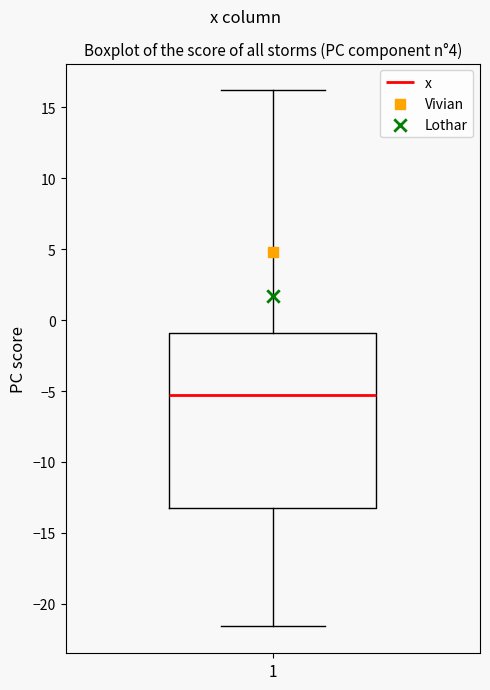

Read this box plot against the y-axis: the position of the median line, the range covered by the box, and the ends of both whiskers. The values are not printed on the chart, so give them approximately, as read against the axis.

median -5.5, box -13.0 to -1.0, whiskers -21.5 to 16.0